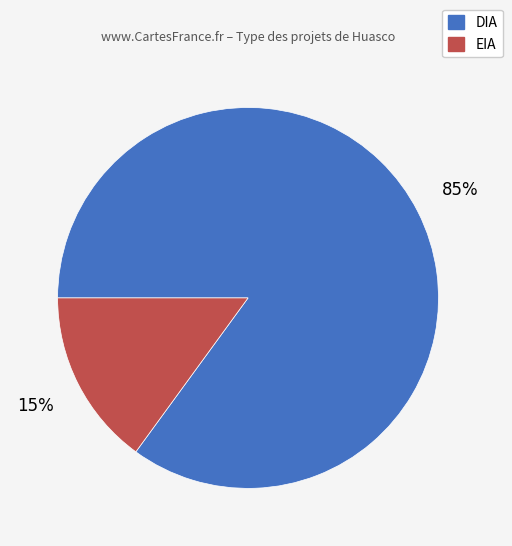

Which slice represents more than half of the pie?

DIA